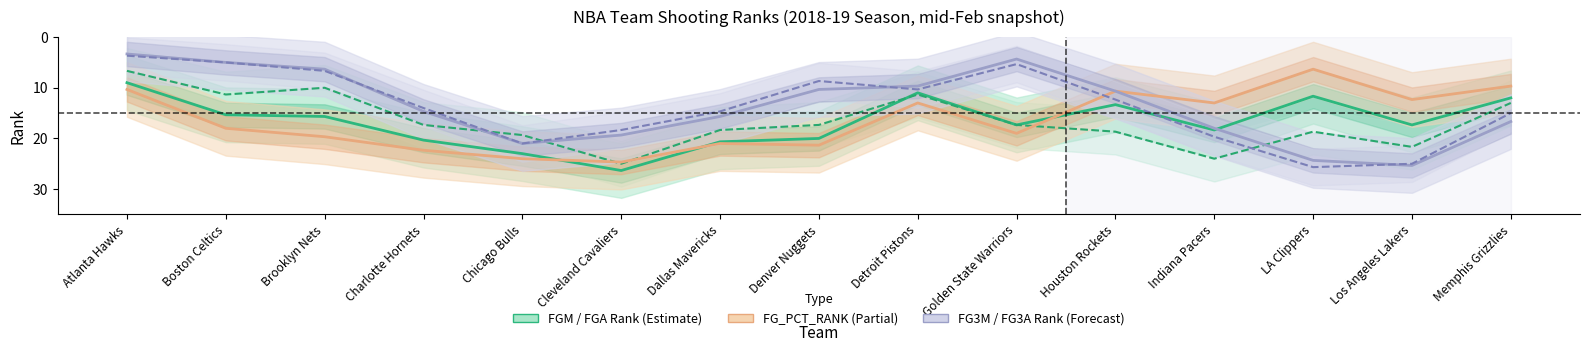

Between Boston Celtics and Denver Nuggets, which series saw the biggest shift?

FGA_RANK